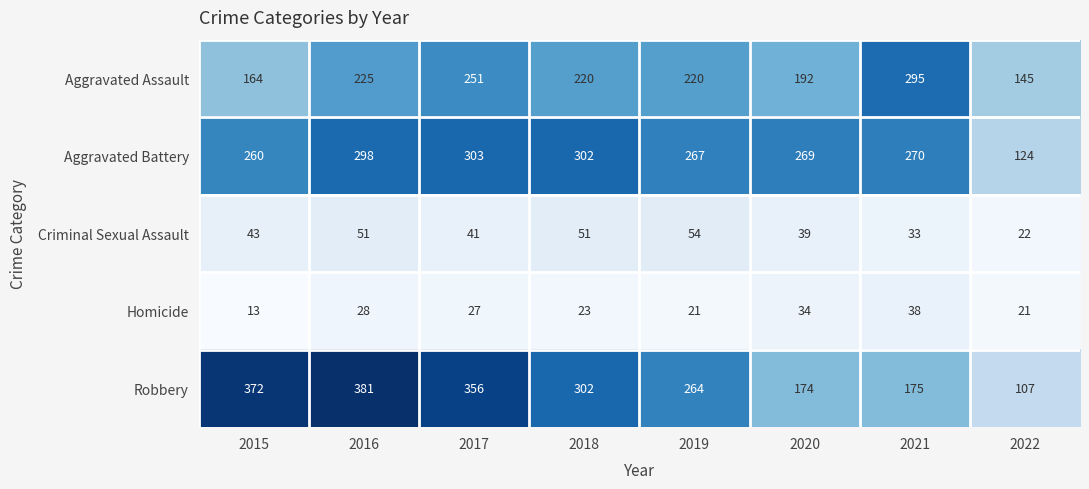

Which series has the largest total across all categories?

Robbery